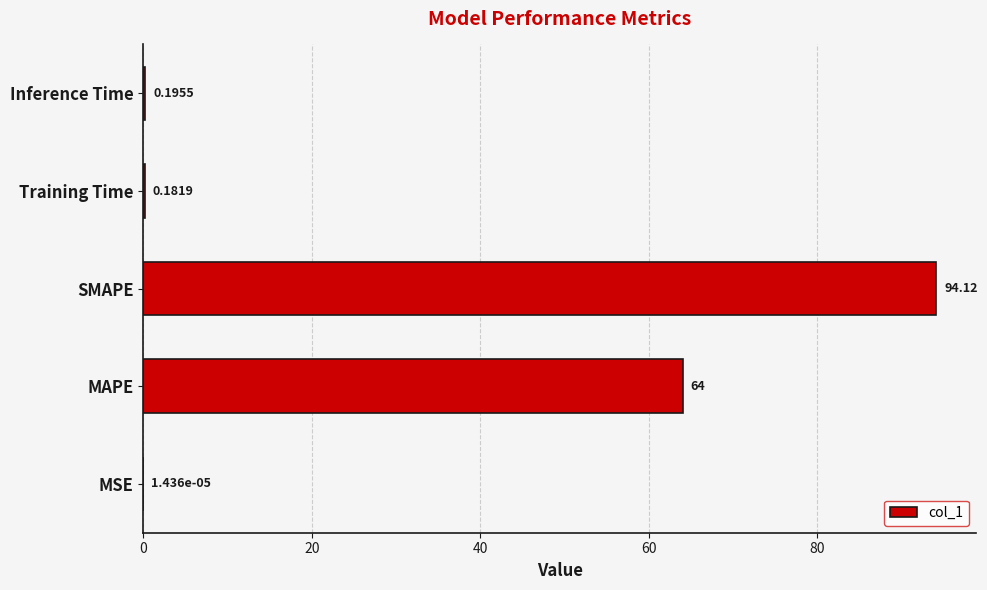

What is the change in value from MAPE to SMAPE?

+30.1